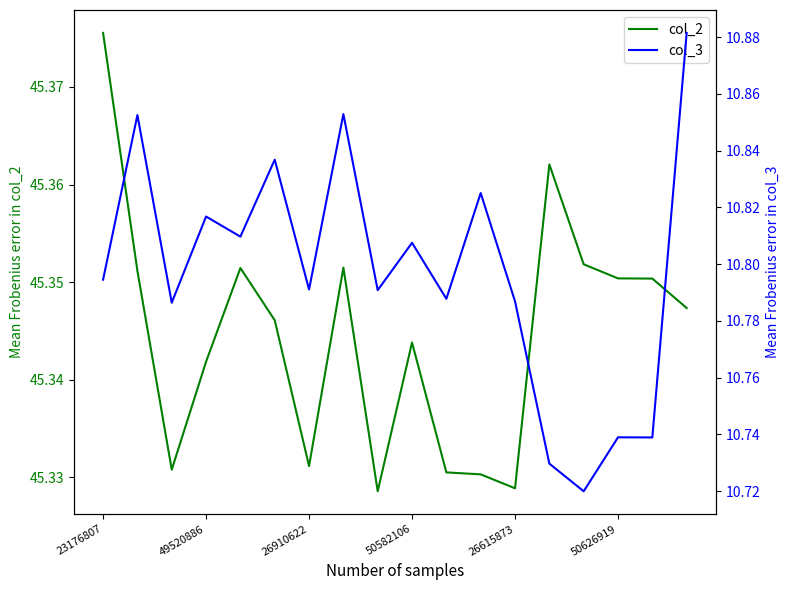

Where is col_3 nearest to the value 10?

14